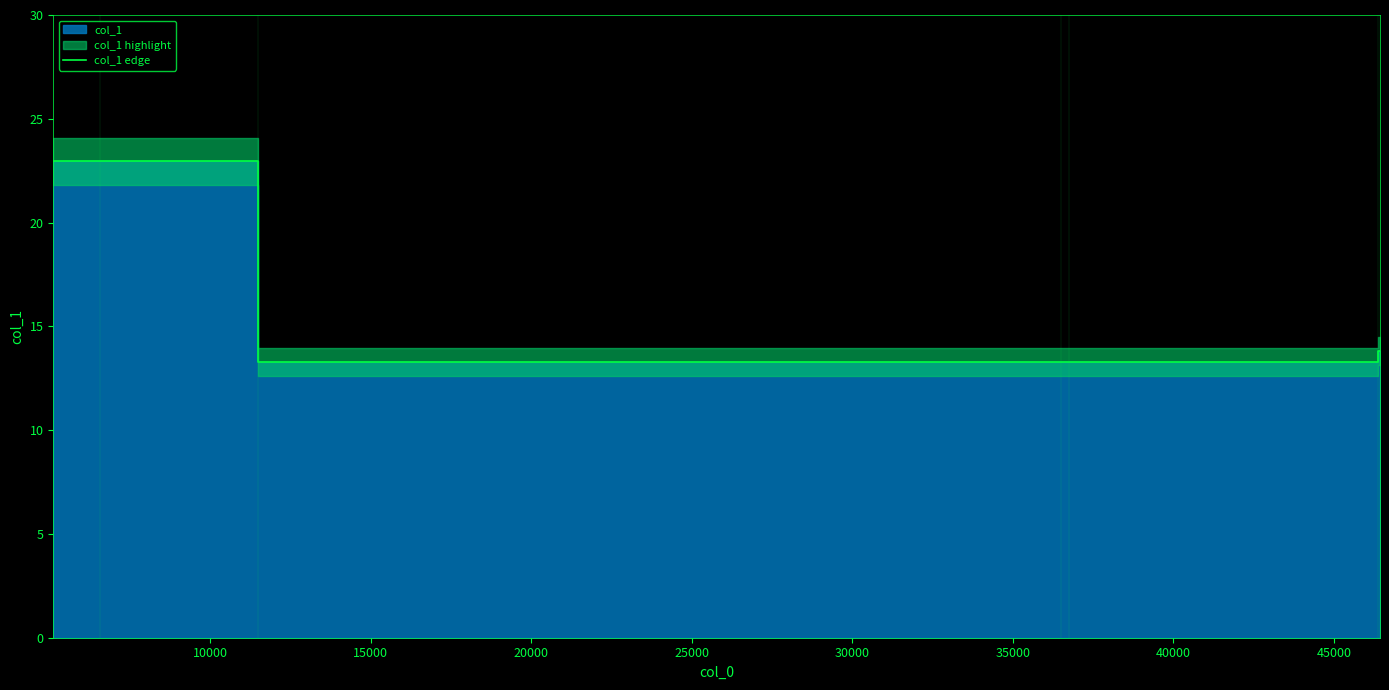

What is the approximate value at 10000?

22.9